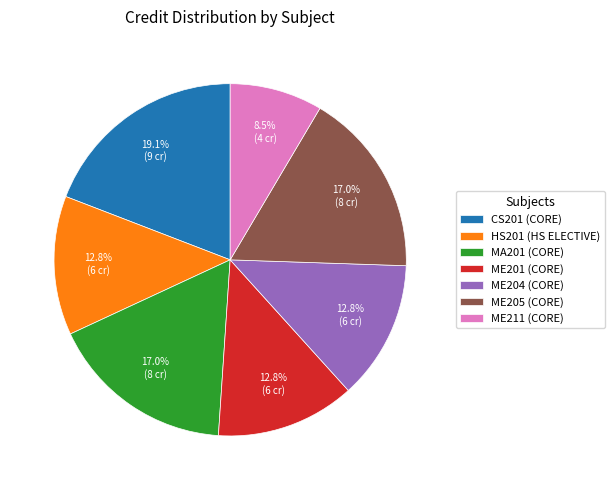

What is the ratio of the value at ME211 (CORE) to the value at HS201 (HS ELECTIVE)?

0.7